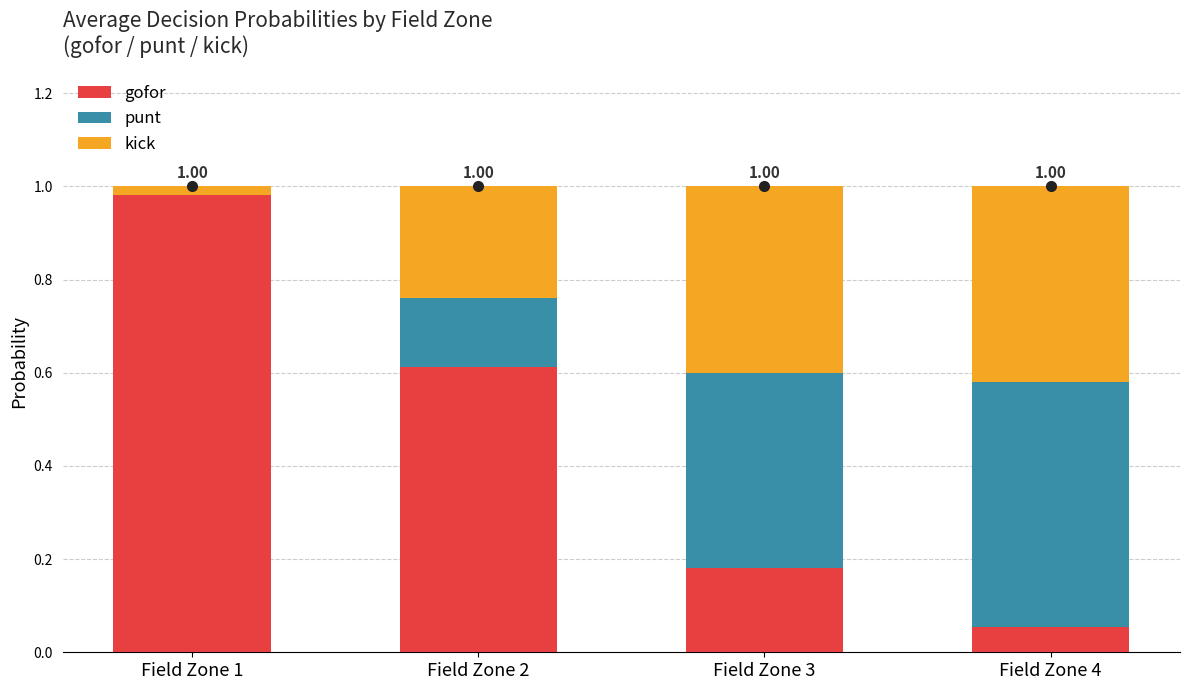

How many series are shown in this chart?

3